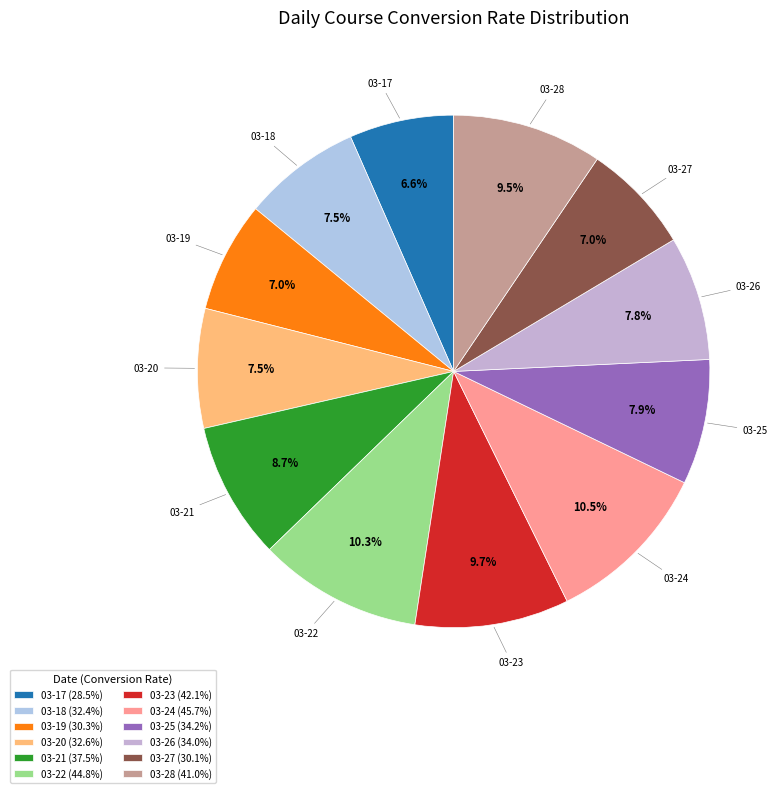

To the nearest percent, what is the difference between the largest and smallest slice percentages?

4%